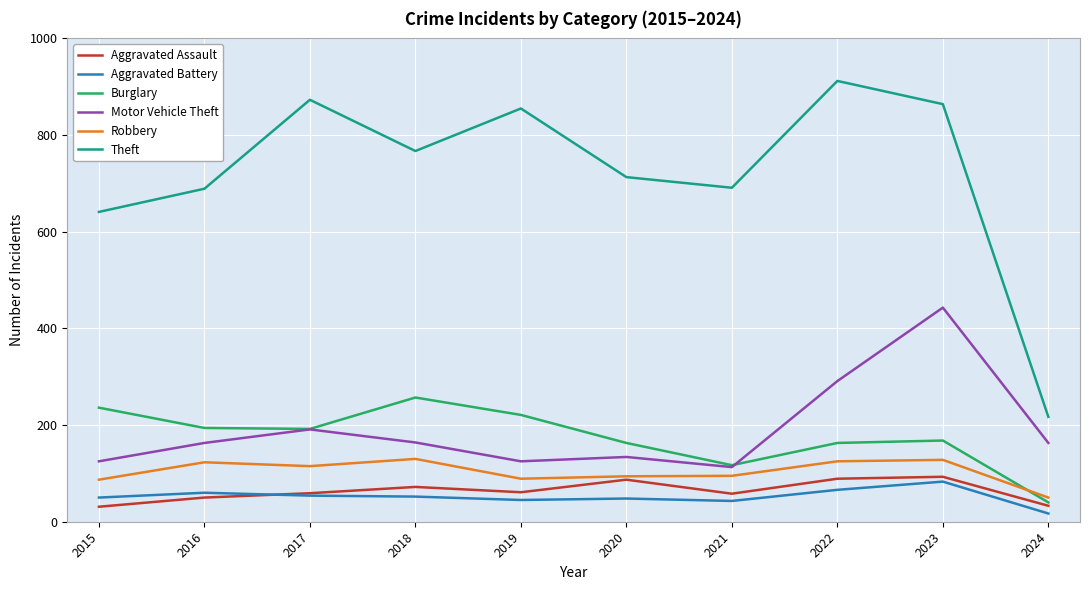

What is the sum of all Burglary values?

1751